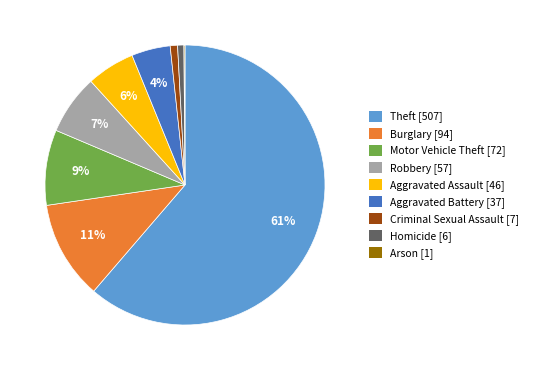

Which slice represents more than half of the pie?

Theft